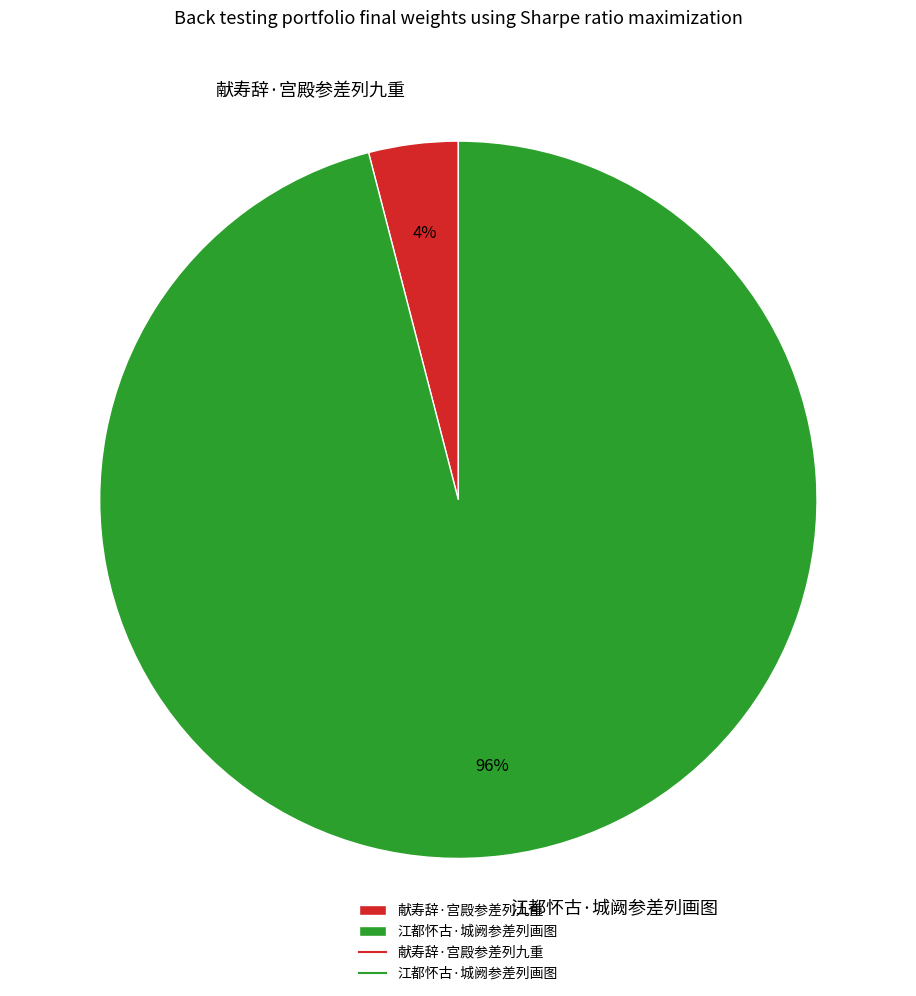

To the nearest percent, what is the difference between the largest and smallest slice percentages?

92%